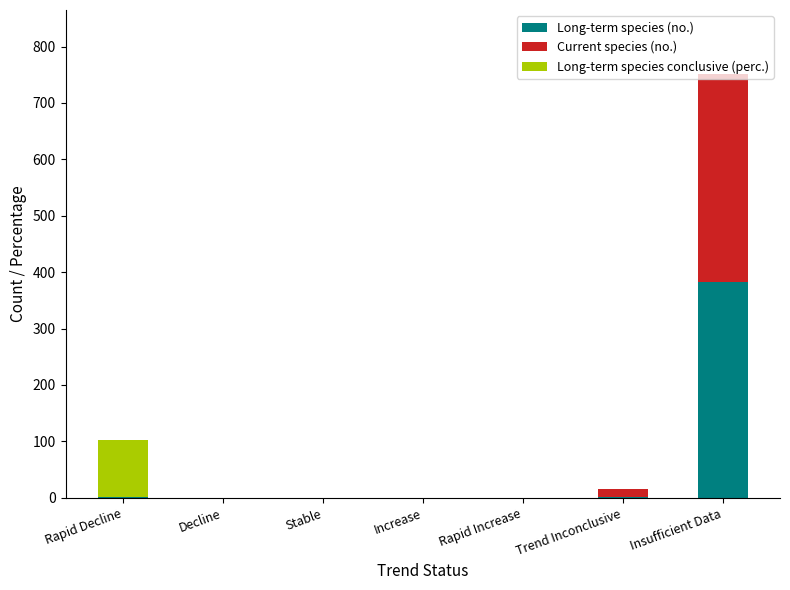

Count the number of categories in the chart.

7